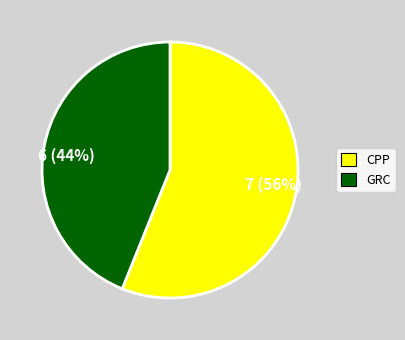

Do 7 (56%) and 6 (44%) together represent more than half of the pie?

Yes